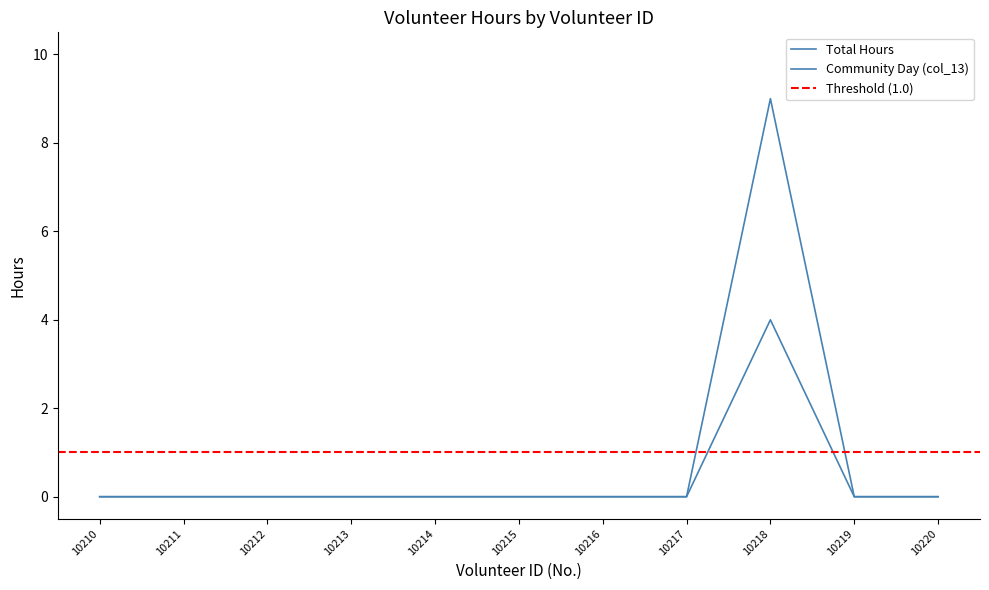

At which label is Community Day (col_13) closest to 2?

10210